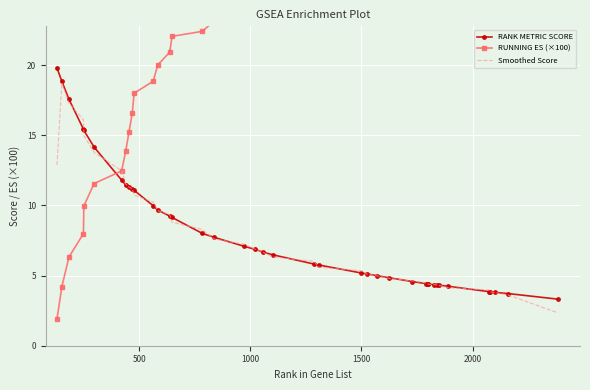

How many interior local valleys does the RUNNING ES (×100) series have?

3